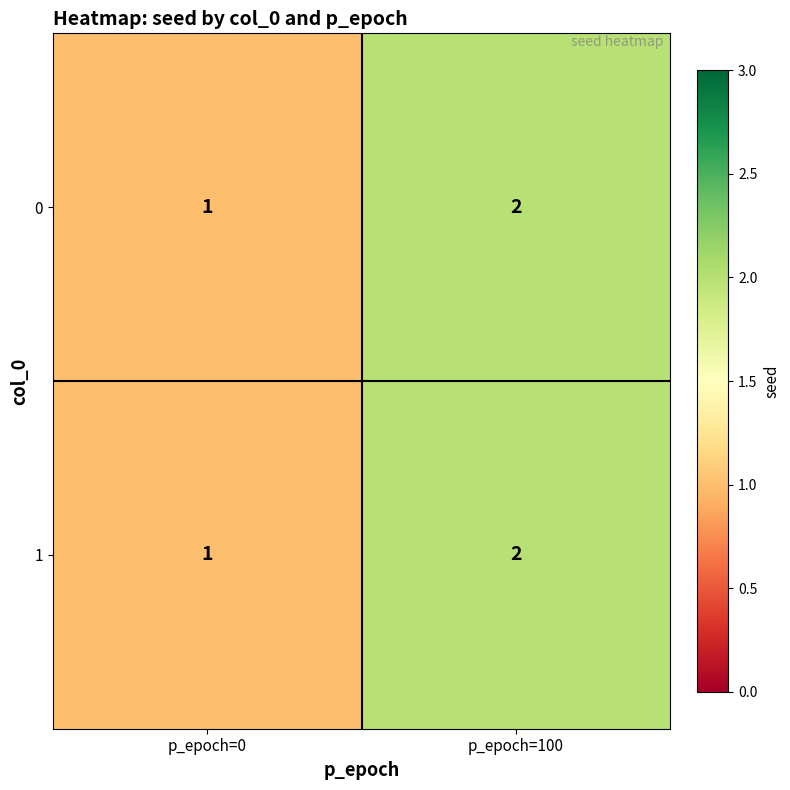

At which label does 1 reach its peak?

p_epoch=100